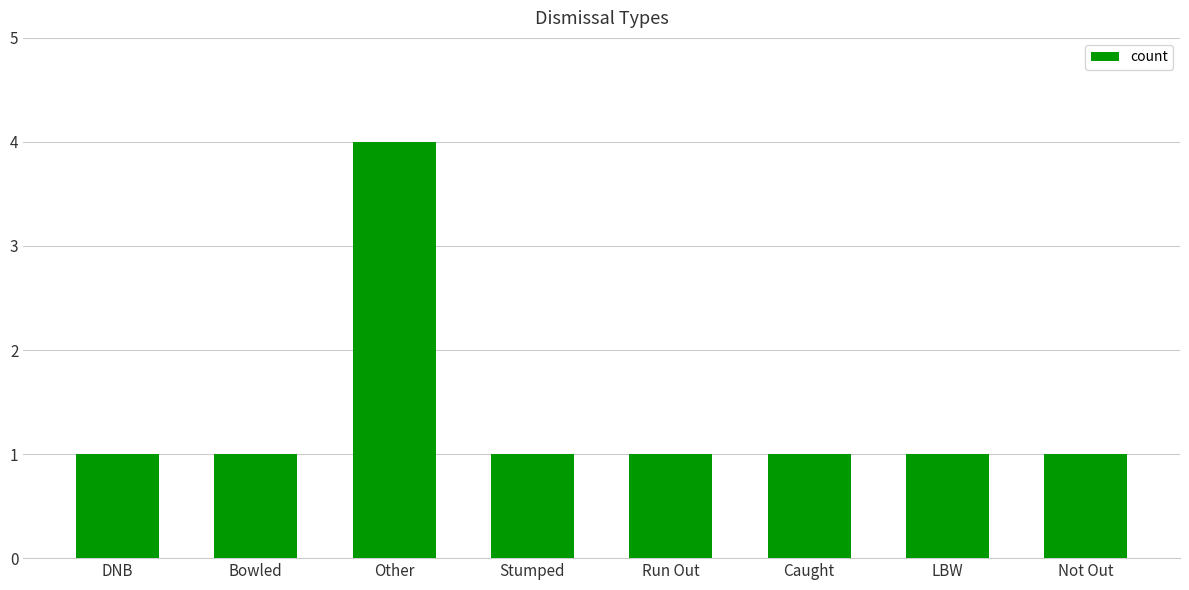

What is the maximum value shown in the chart?

4